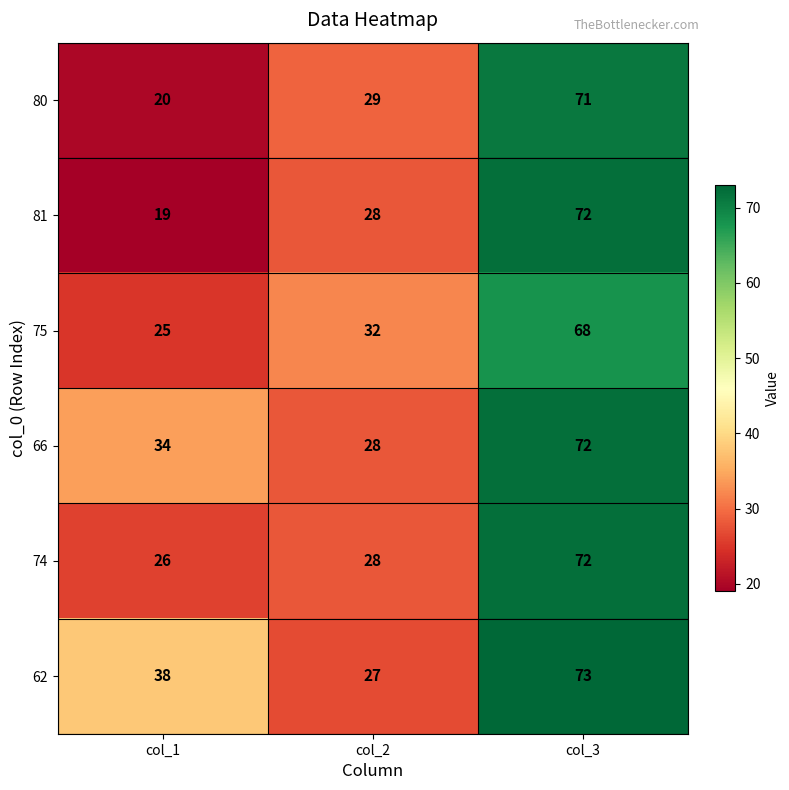

Which series has the largest range (max minus min)?

81